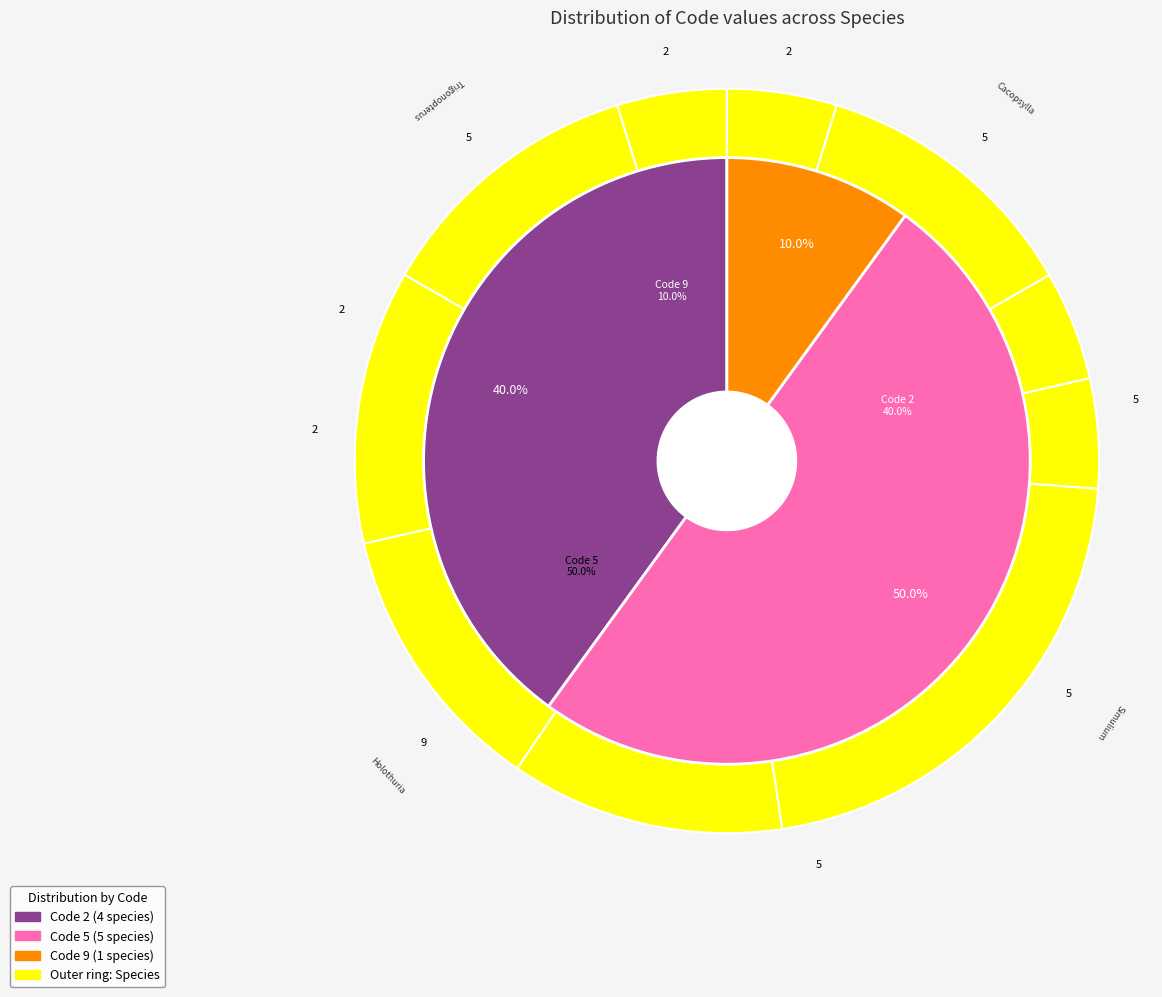

Does Todiramphus sanctus vagans represent more than half of the total?

No